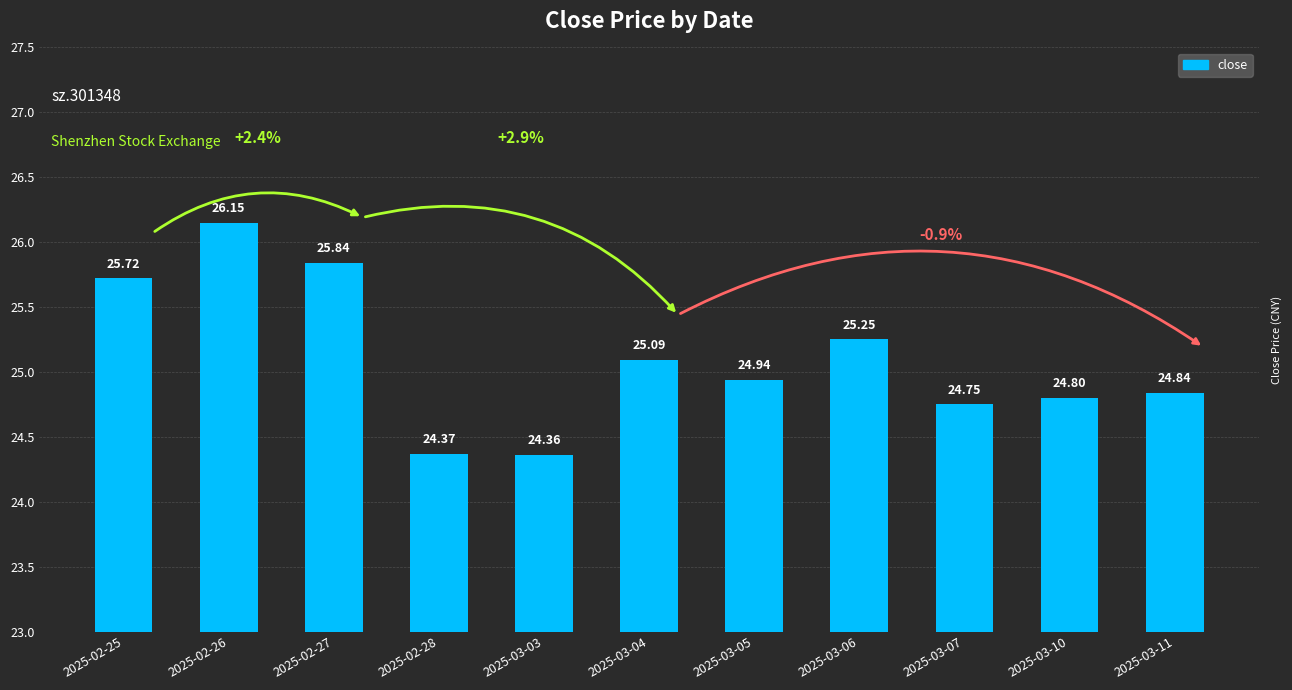

Count the number of categories in the chart.

11